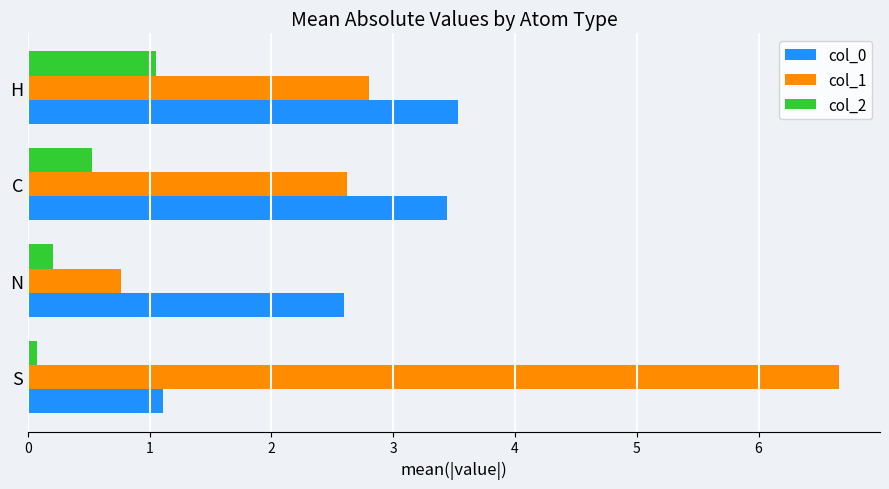

Rank the series by their maximum value, from lowest to highest.

col_2, col_0, col_1